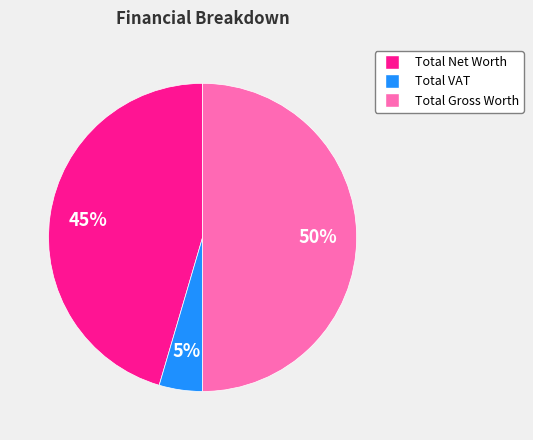

Does Total VAT represent more than half of the total?

No